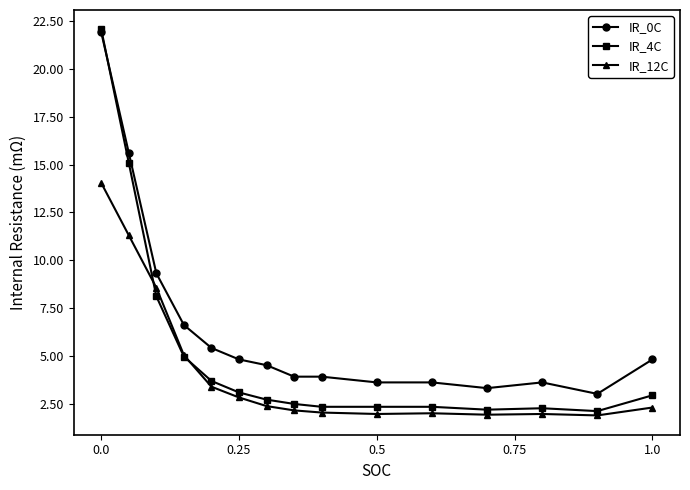

Which series has the widest spread of values?

IR_4C